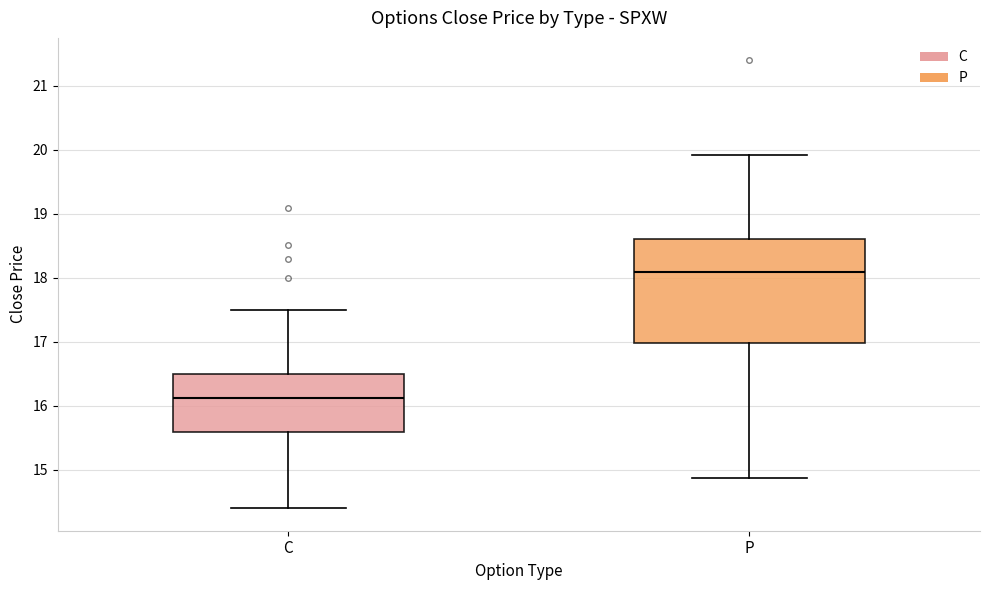

Reading left to right, read every box against the y-axis: the position of its median line, the range the box covers, and the ends of its whiskers. The values are not printed on the chart, so give them approximately, as read against the axis.

C: median 16.1, box 15.6 to 16.5, whiskers 14.4 to 17.5
P: median 18.1, box 17.0 to 18.6, whiskers 14.9 to 19.9